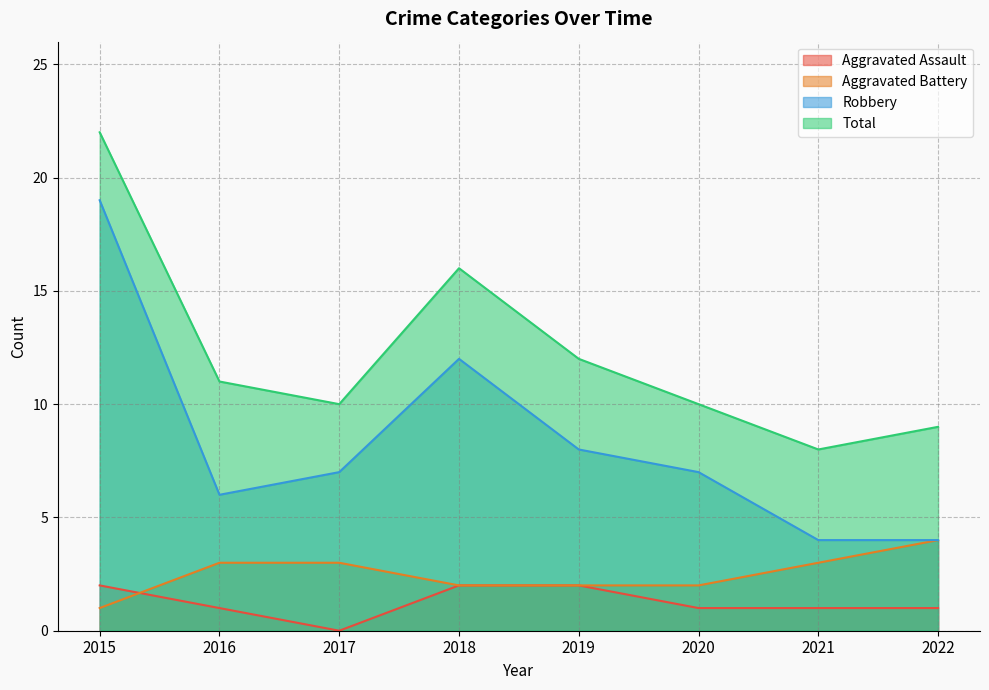

What is the value of the Total point at the 2nd from the left?

11